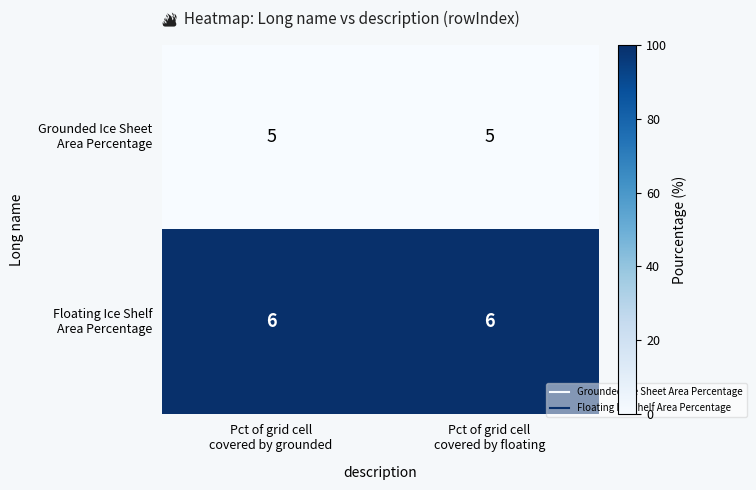

What is the minimum value shown in the chart?

5